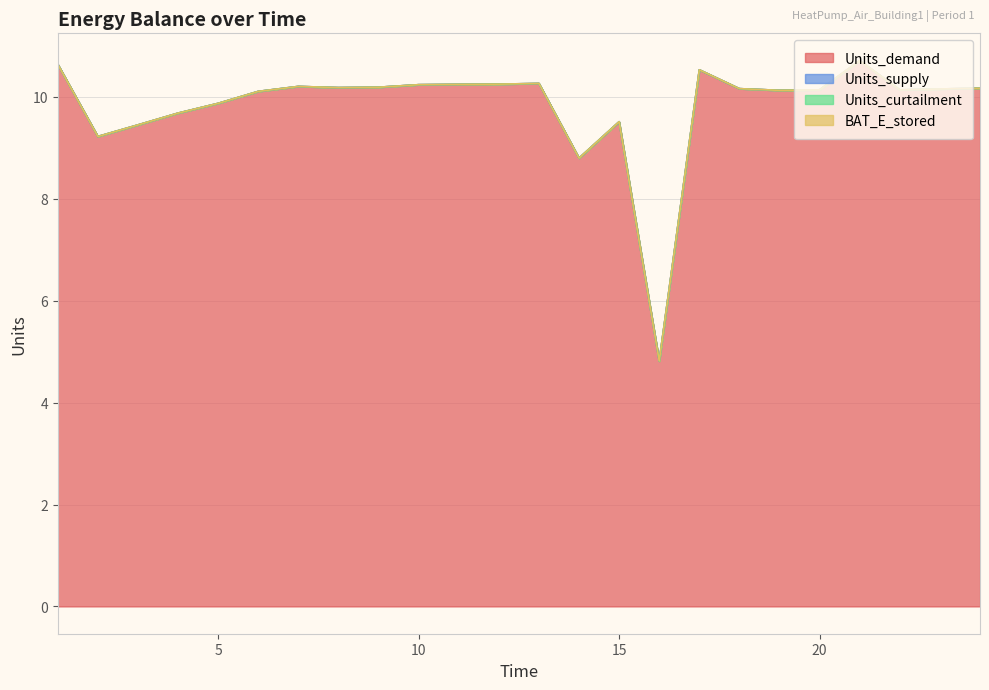

Reading left to right, what are all the values shown in this chart?

Units_demand: 10.6	9.2	9.4	9.7	9.9	10.1	10.2	10.2	10.2	10.2	10.2	10.2	10.3	8.8	9.5	4.8	10.5	10.2	10.1	10.1	10.7	10.1	10.2	10.2
Units_supply: 0.0	0.0	0.0	0.0	0.0	0.0	0.0	0.0	0.0	0.0	0.0	0.0	0.0	0.0	0.0	0.0	0.0	0.0	0.0	0.0	0.0	0.0	0.0	0.0
Units_curtailment: 0.0	0.0	0.0	0.0	0.0	0.0	0.0	0.0	0.0	0.0	0.0	0.0	0.0	0.0	0.0	0.0	0.0	0.0	0.0	0.0	0.0	0.0	0.0	0.0
BAT_E_stored: 0.0	0.0	0.0	0.0	0.0	0.0	0.0	0.0	0.0	0.0	0.0	0.0	0.0	0.0	0.0	0.0	0.0	0.0	0.0	0.0	0.0	0.0	0.0	0.0